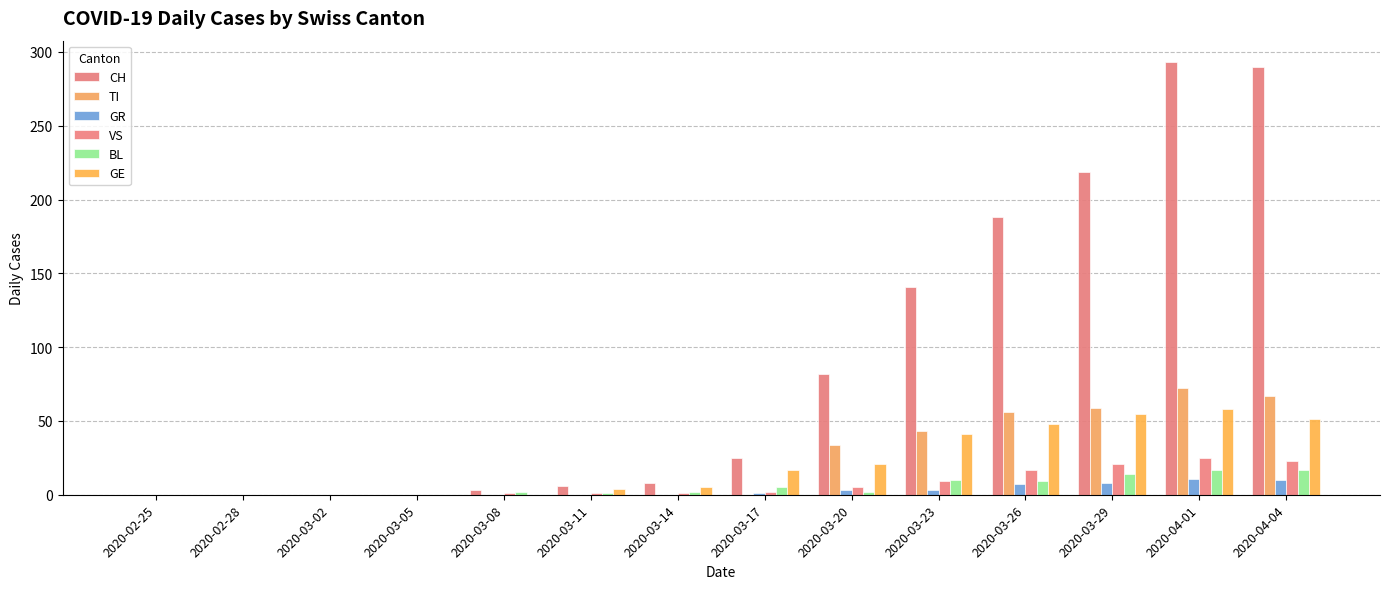

What is the average value of the BL series?

6